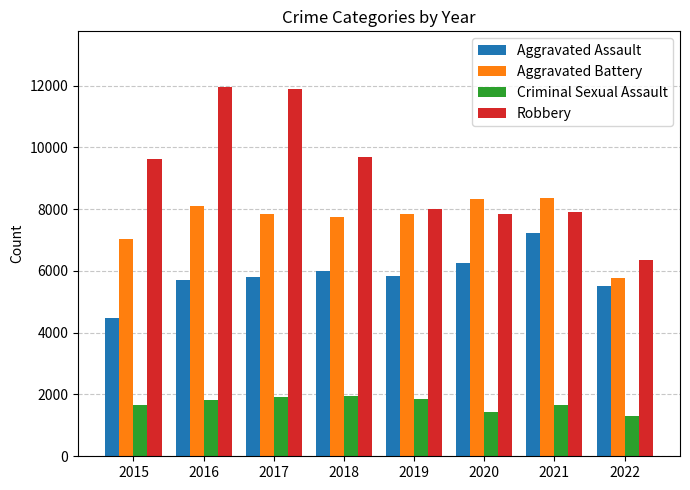

How many categories are shown in the chart?

8